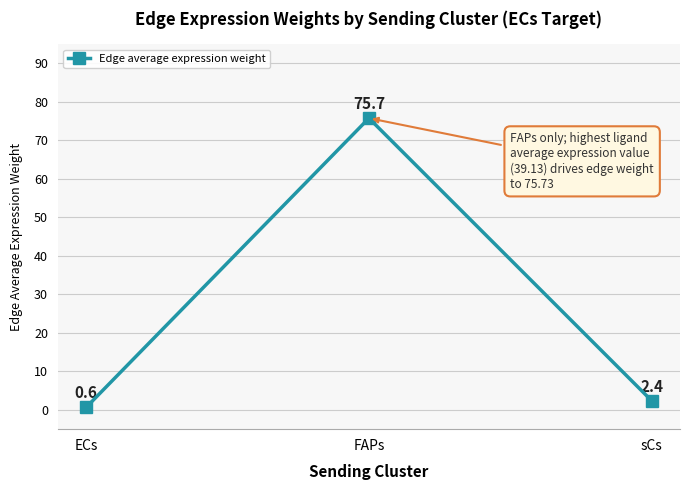

What is the difference between the maximum and second lowest values?

73.4